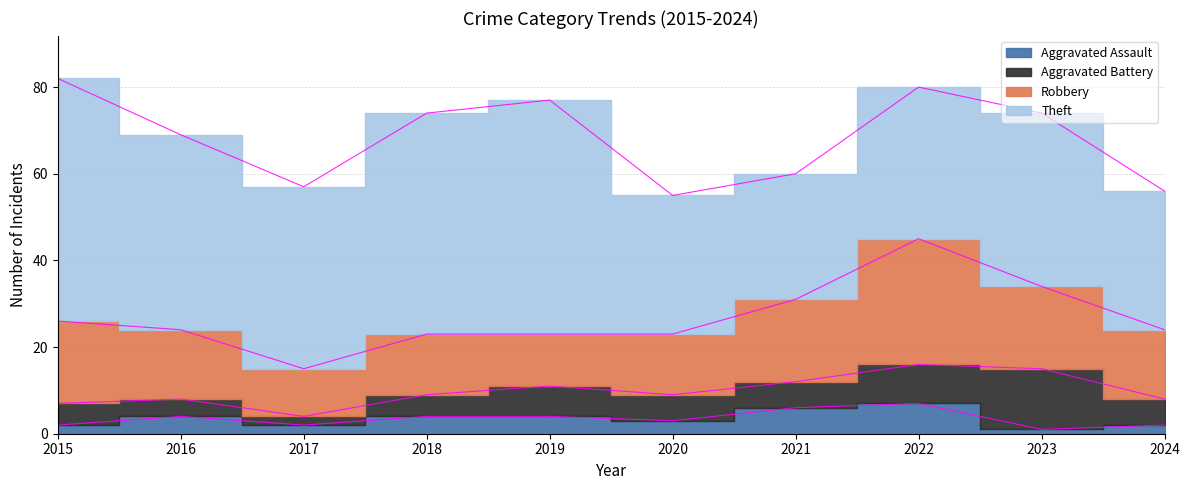

Does the chart have visible grid lines?

Yes